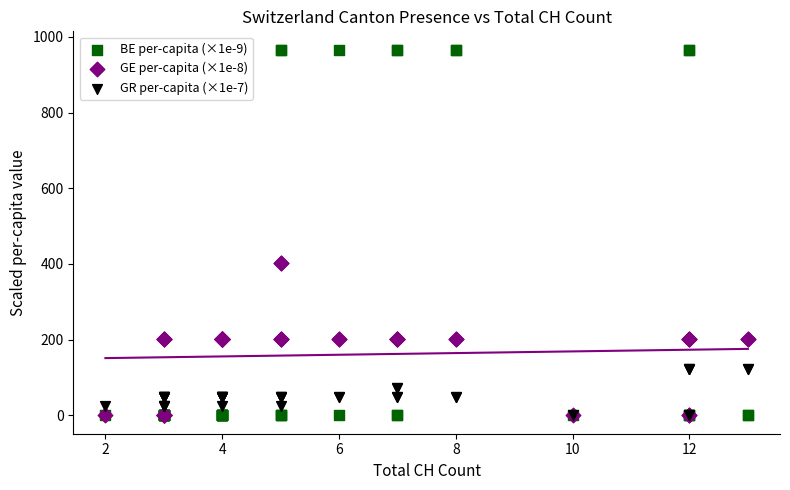

Which series has the widest spread of Y values?

BE per-capita (×1e-9)